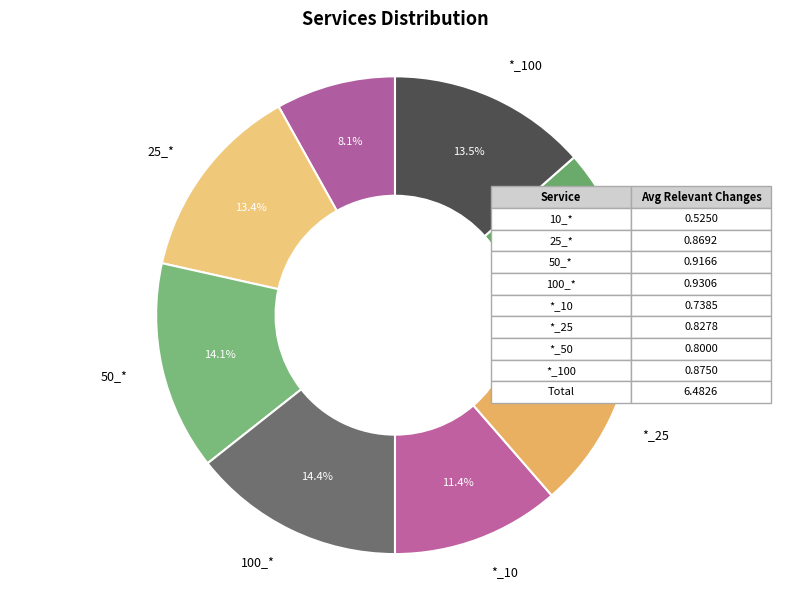

What is the smallest slice in the pie chart?

10_*